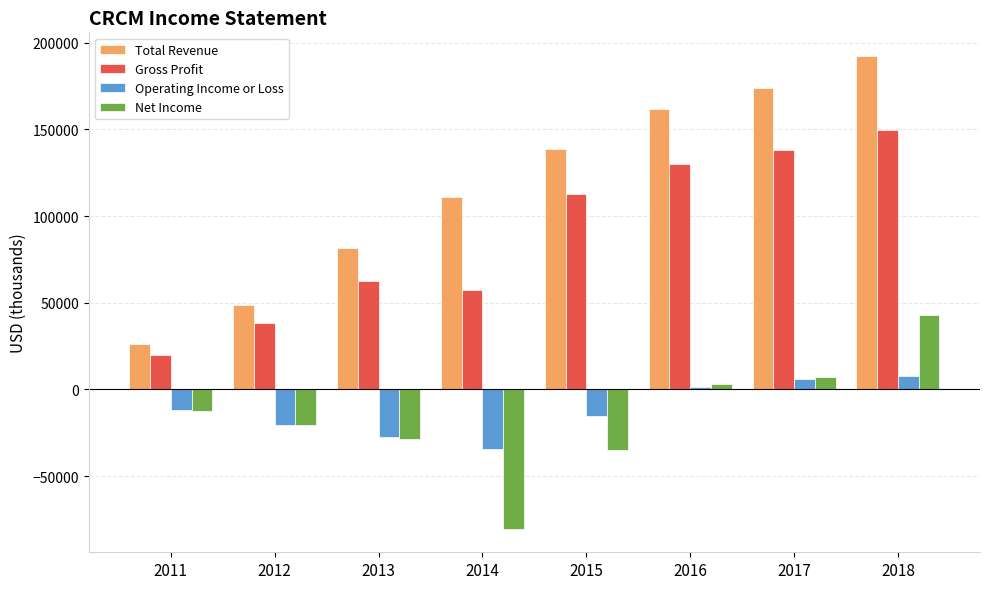

How many distinct data groups are displayed?

4